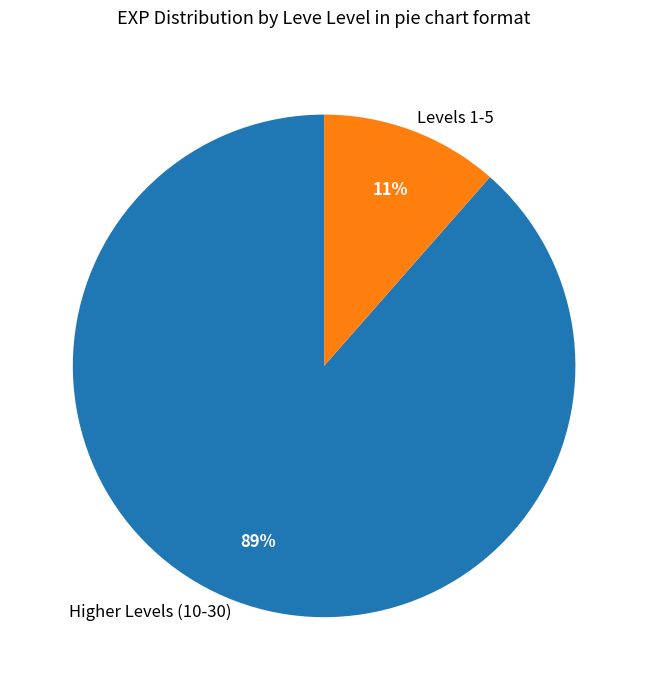

How many slices are in this pie chart?

2